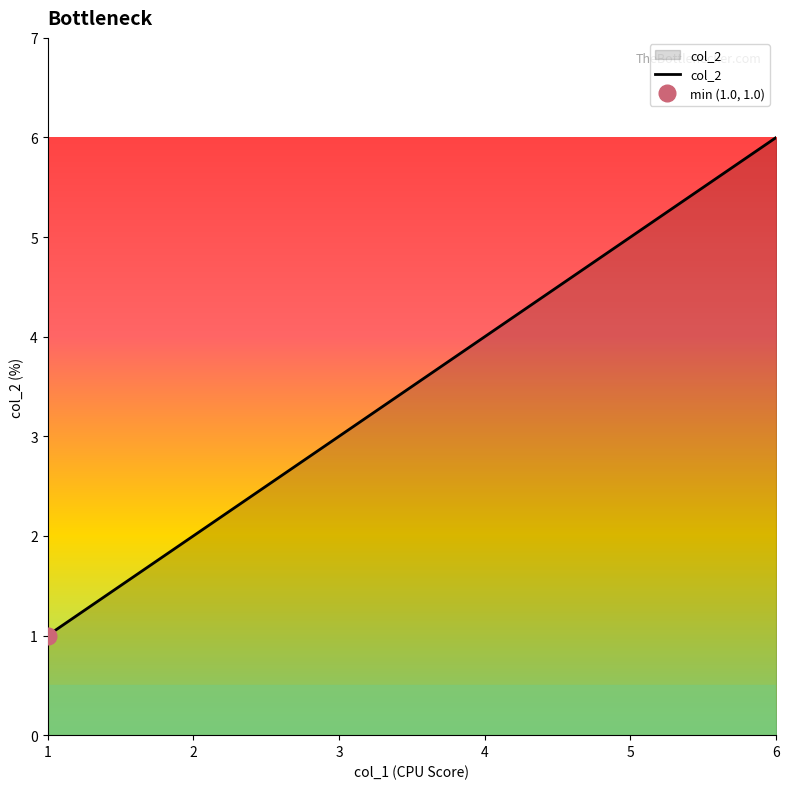

Which category has the highest value across all series?

6